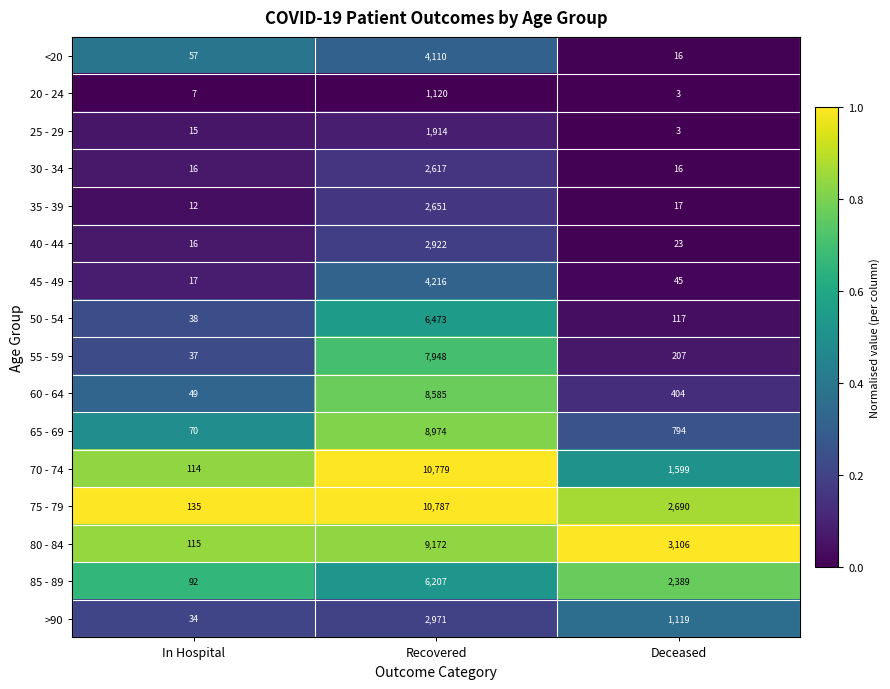

Count the 75 - 79 values in the range 135 to 10787.

3